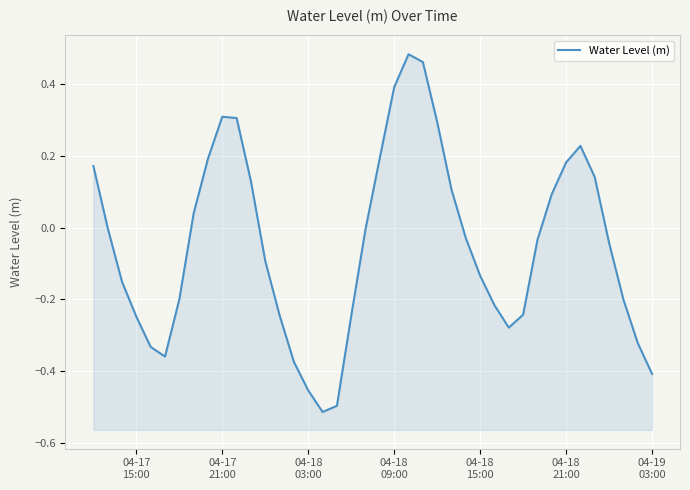

What is the sum of all values?

-1.9